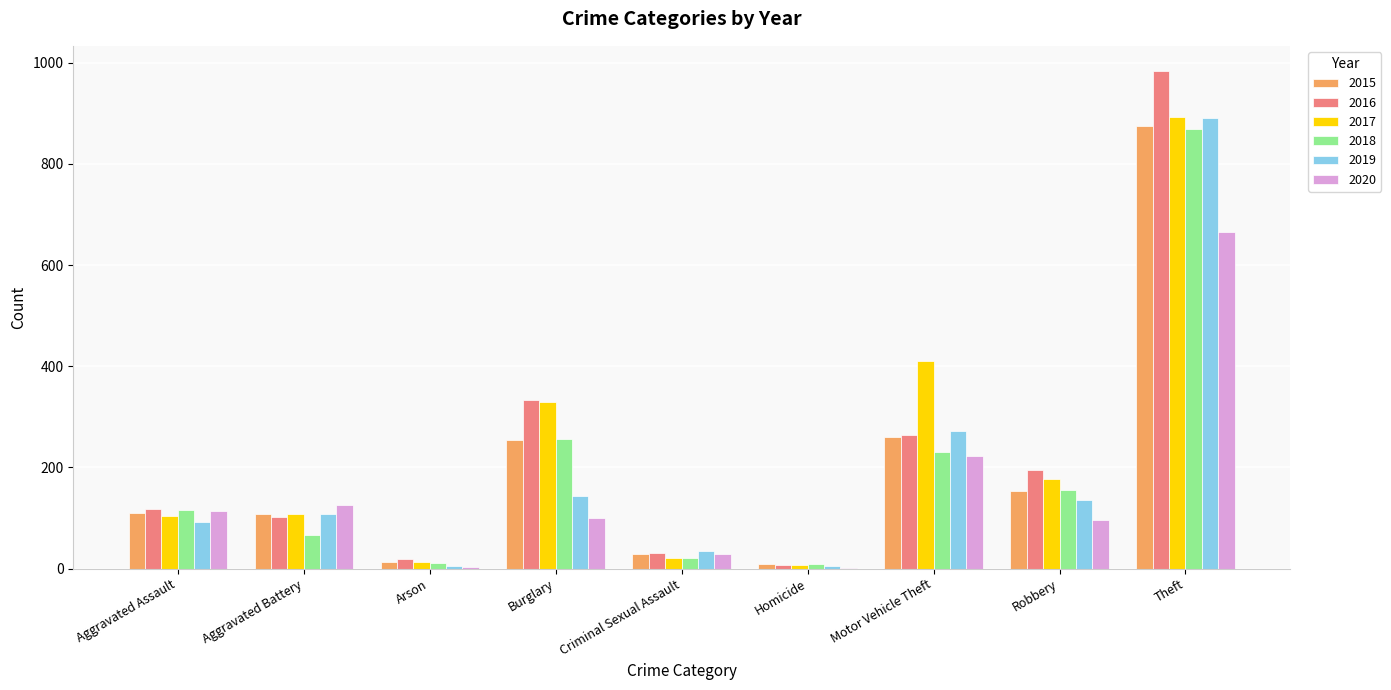

The value of 2019 at Motor Vehicle Theft is 56. True or false?

False